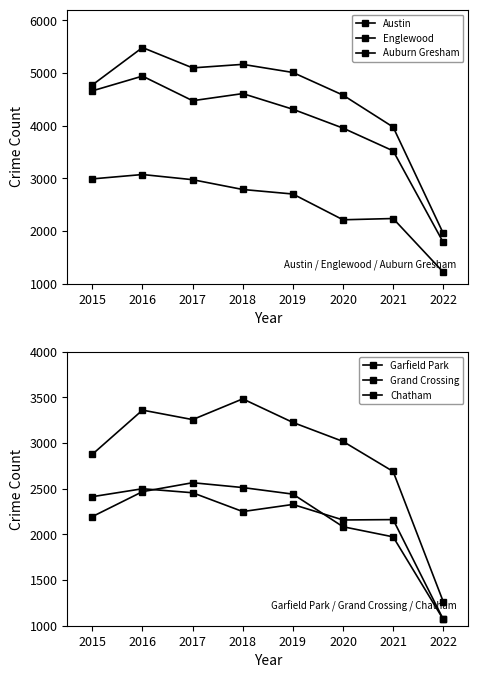

What is the highest value of the Chatham series?

2566